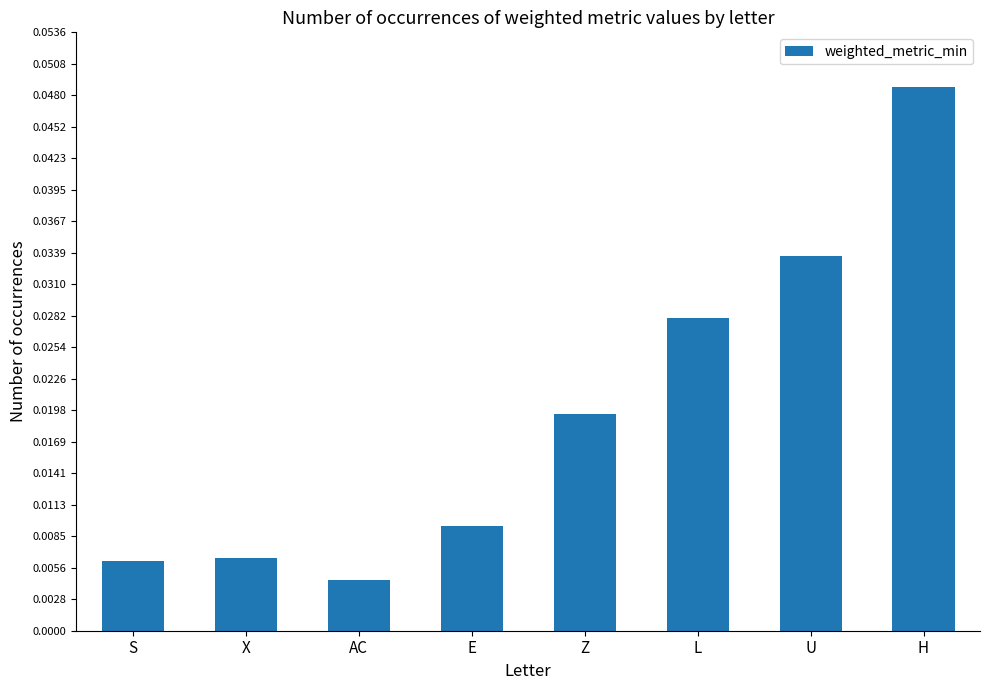

What position from the right is AC?

6